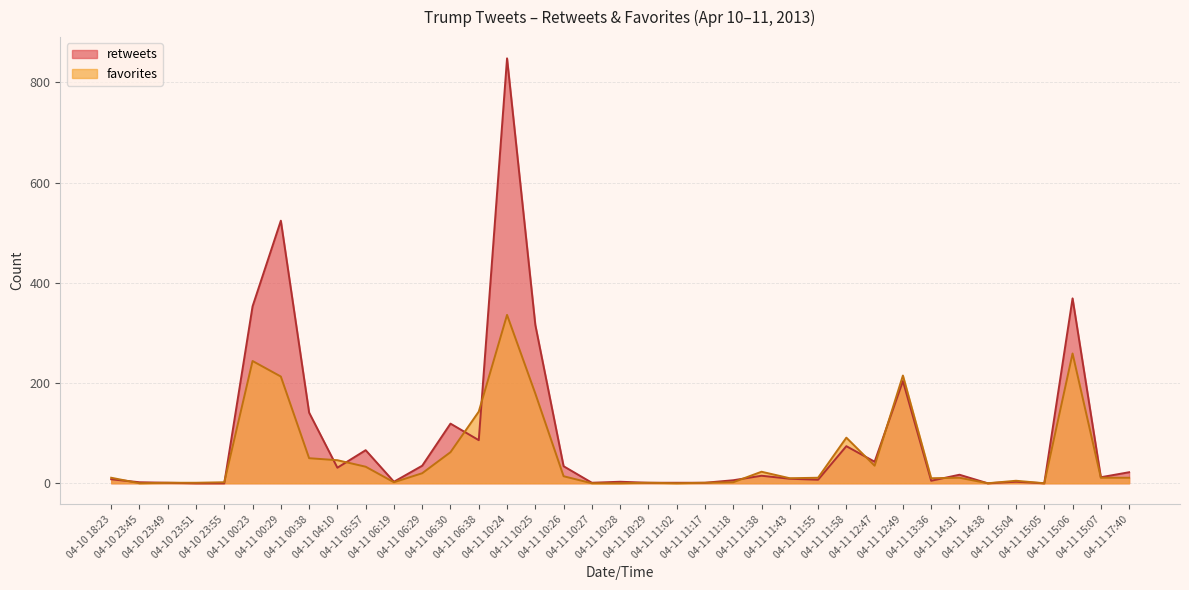

At which label is retweets closest to 424?

04-11 15:06